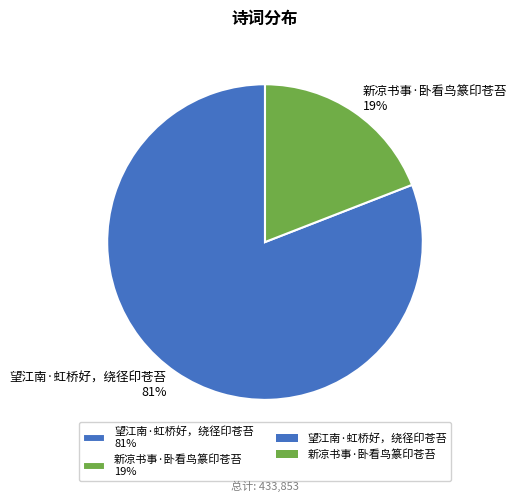

Do 新凉书事·卧看鸟篆印苍苔 19% and 望江南·虹桥好，绕径印苍苔 81% together represent more than half of the pie?

Yes